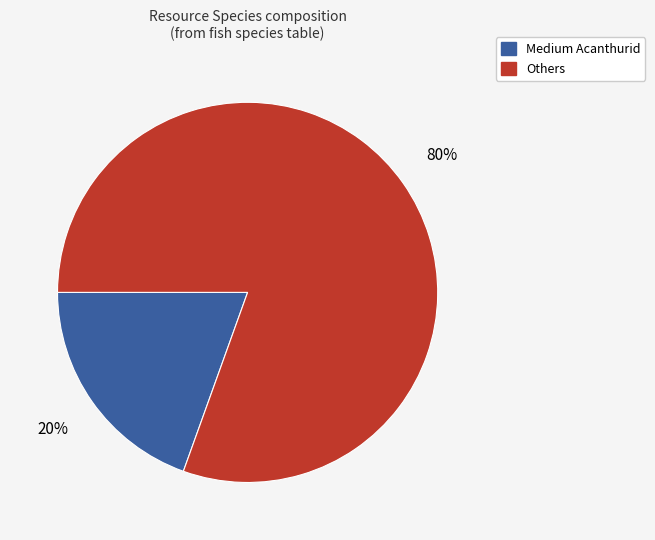

Is there a majority slice in this chart?

Yes